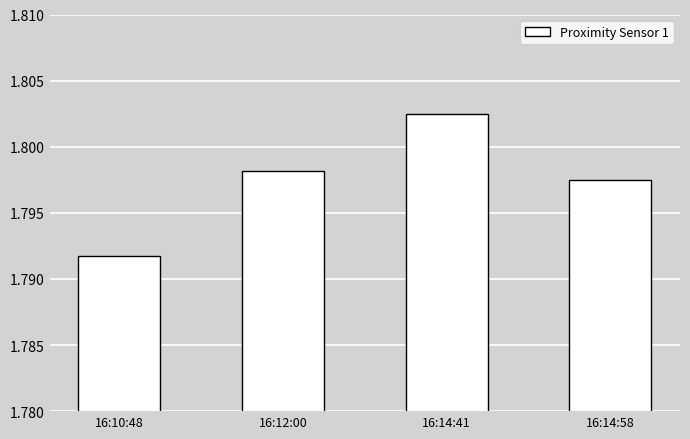

Which category has the lowest value across all series?

16:10:48